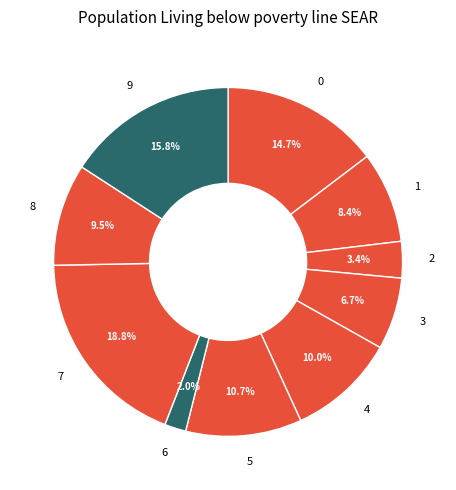

To the nearest percent, what portion does 3 represent?

7%